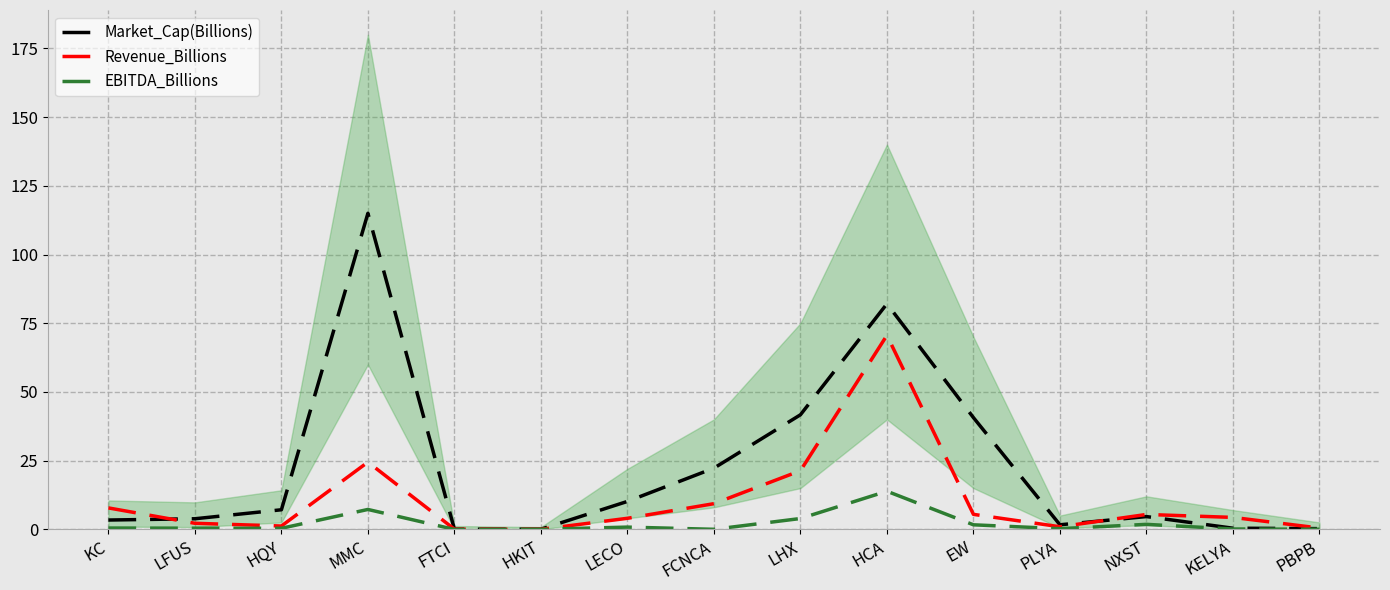

At which category does Market_Cap(Billions) reach its first local valley?

HKIT